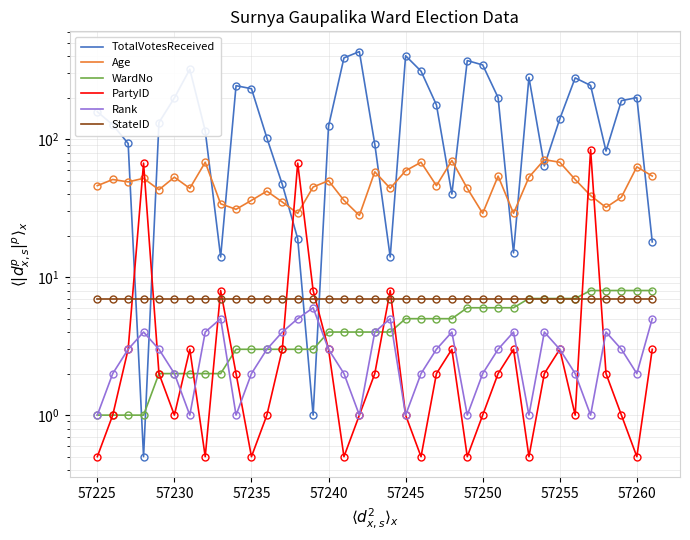

What is the value of the TotalVotesReceived point at the 10th from the left?

244.0